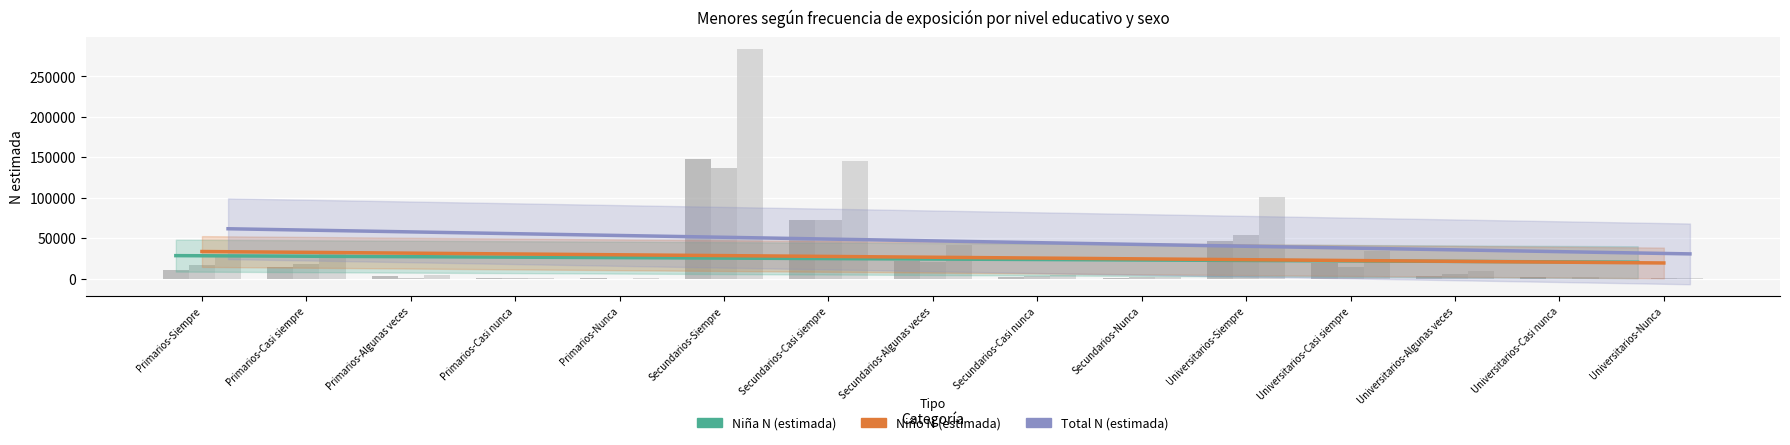

Reading left to right, extract all data points from this chart.

Niña N (estimada): 10756	14216	3700	564	1370	147336	72240	21591	1564	626	46143	19697	3772	1479	0
Niño N (estimada): 16964	17566	1391	717	0	136181	72805	20560	3015	1942	54144	14879	5930	0	549
Total N (estimada): 27719	31782	5091	1281	1370	283518	145046	42152	4579	2568	100287	34575	9702	1479	549